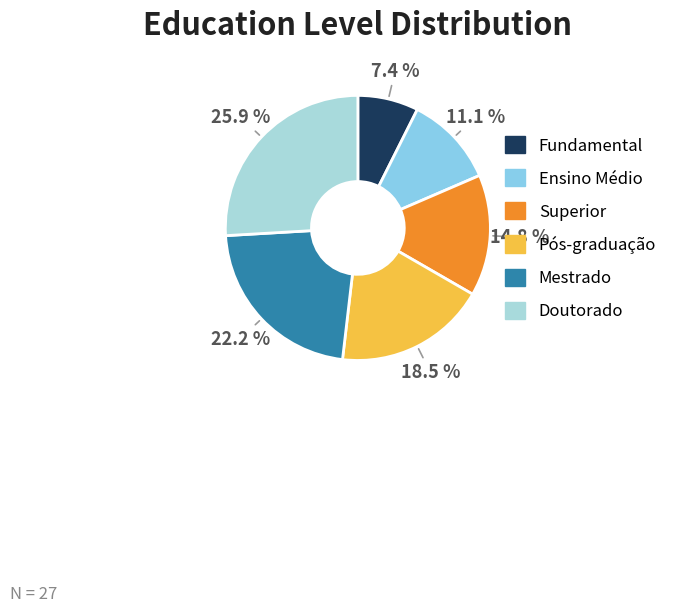

What is the smallest slice in the pie chart?

Fundamental